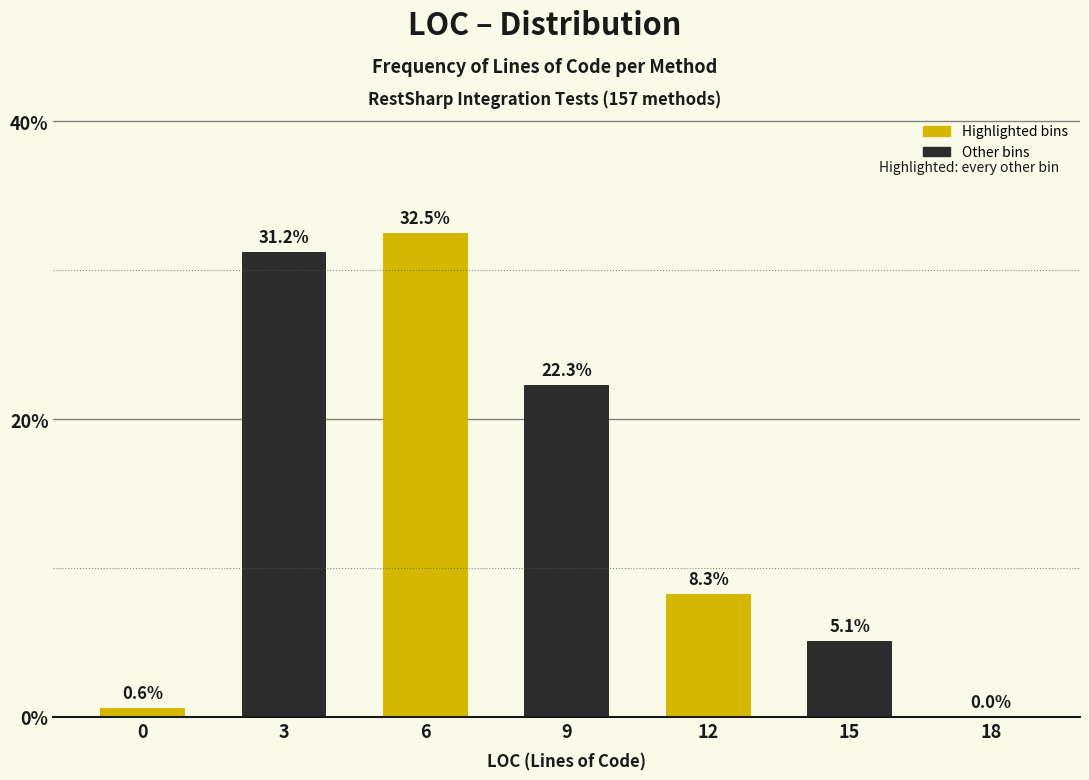

Reading left to right, extract all data points from this chart.

0=0.6	3=31.2	6=32.5	9=22.3	12=8.3	15=5.1	18=0.0